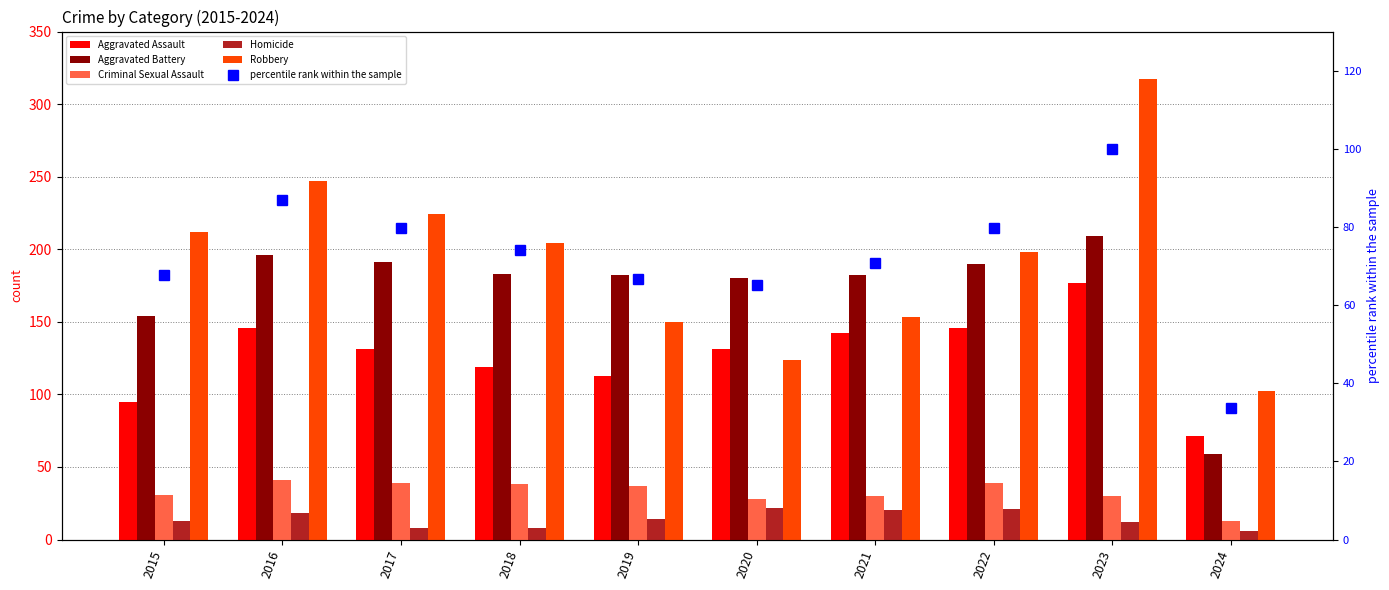

Reading left to right, what are all the values shown in this chart?

Aggravated Assault: 2015=95.0	2016=146.0	2017=131.0	2018=119.0	2019=113.0	2020=131.0	2021=142.0	2022=146.0	2023=177.0	2024=71.0
Aggravated Battery: 2015=154.0	2016=196.0	2017=191.0	2018=183.0	2019=182.0	2020=180.0	2021=182.0	2022=190.0	2023=209.0	2024=59.0
Criminal Sexual Assault: 2015=31.0	2016=41.0	2017=39.0	2018=38.0	2019=37.0	2020=28.0	2021=30.0	2022=39.0	2023=30.0	2024=13.0
Homicide: 2015=13.0	2016=18.0	2017=8.0	2018=8.0	2019=14.0	2020=22.0	2021=20.0	2022=21.0	2023=12.0	2024=6.0
Robbery: 2015=212.0	2016=247.0	2017=224.0	2018=204.0	2019=150.0	2020=124.0	2021=153.0	2022=198.0	2023=317.0	2024=102.0
percentile rank within the sample: 2015=67.8	2016=87.0	2017=79.6	2018=74.1	2019=66.6	2020=65.1	2021=70.7	2022=79.7	2023=100.0	2024=33.7